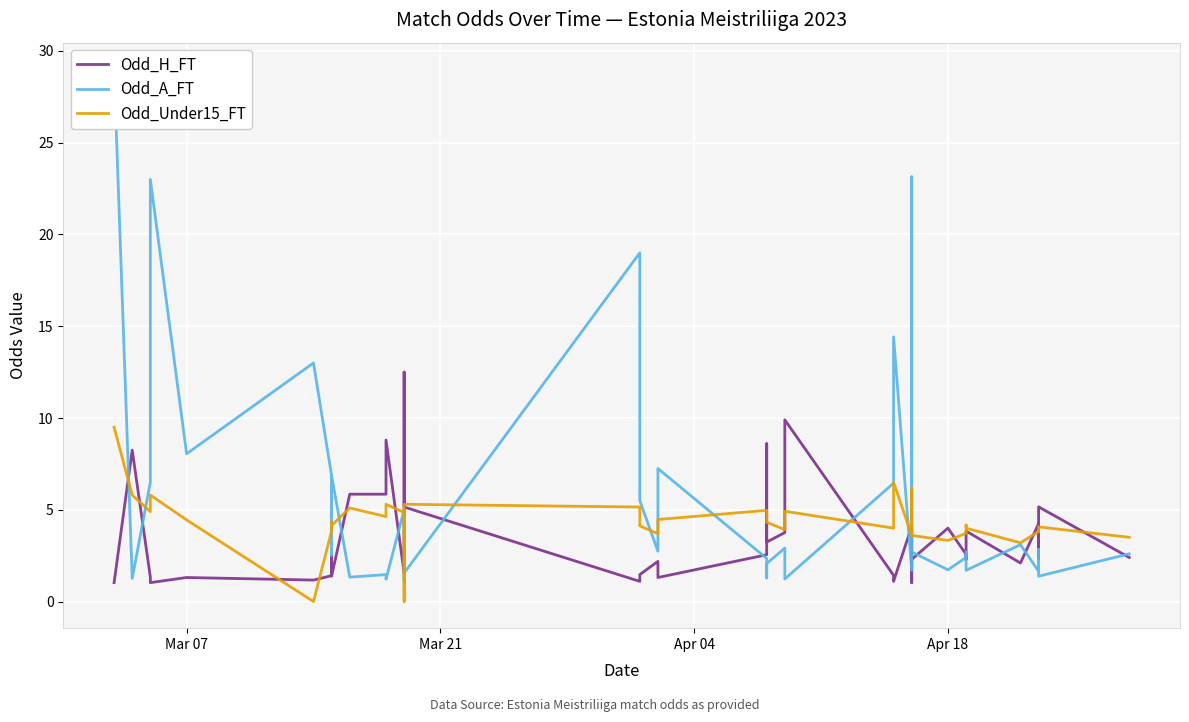

How many lines are shown in the chart?

3